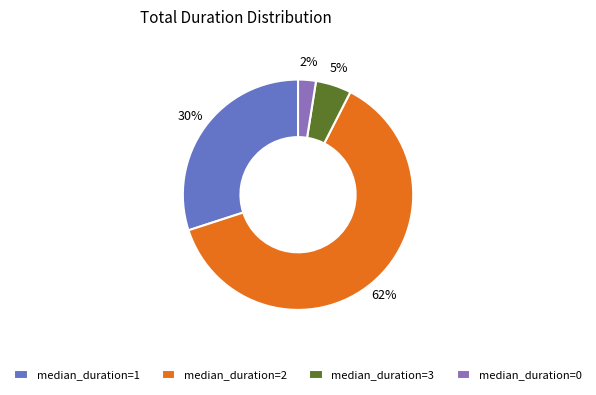

To the nearest percent, what is the difference between the median_duration=1 and median_duration=3 slice percentages?

25%